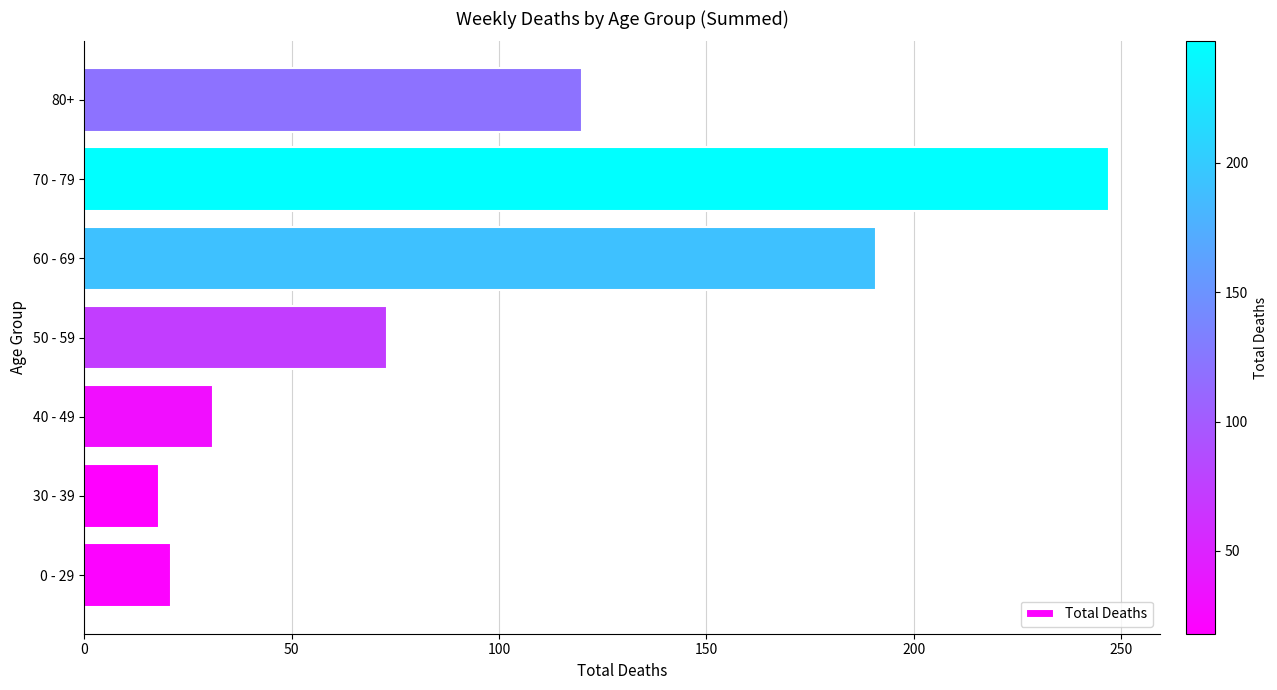

Does the chart contain any negative values?

No